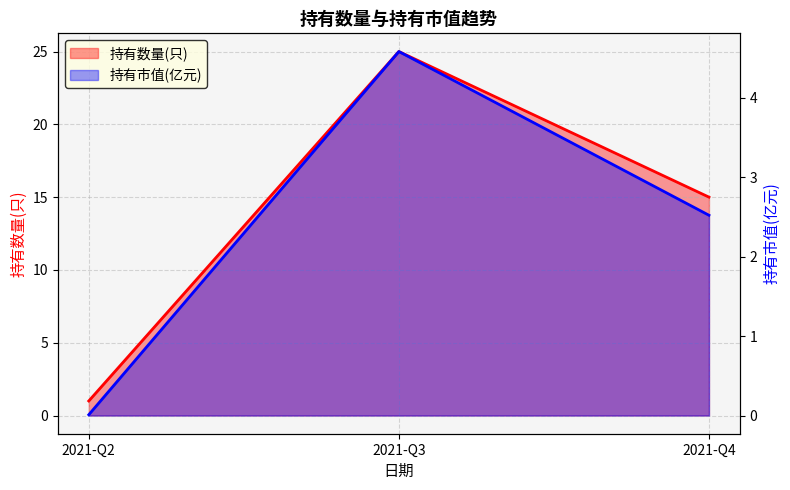

Reading right to left, what are all the values shown in this chart?

持有数量(只): 2021-Q4=15.0	2021-Q3=25.0	2021-Q2=1.0
持有市值(亿元): 2021-Q4=2.5	2021-Q3=4.6	2021-Q2=0.0